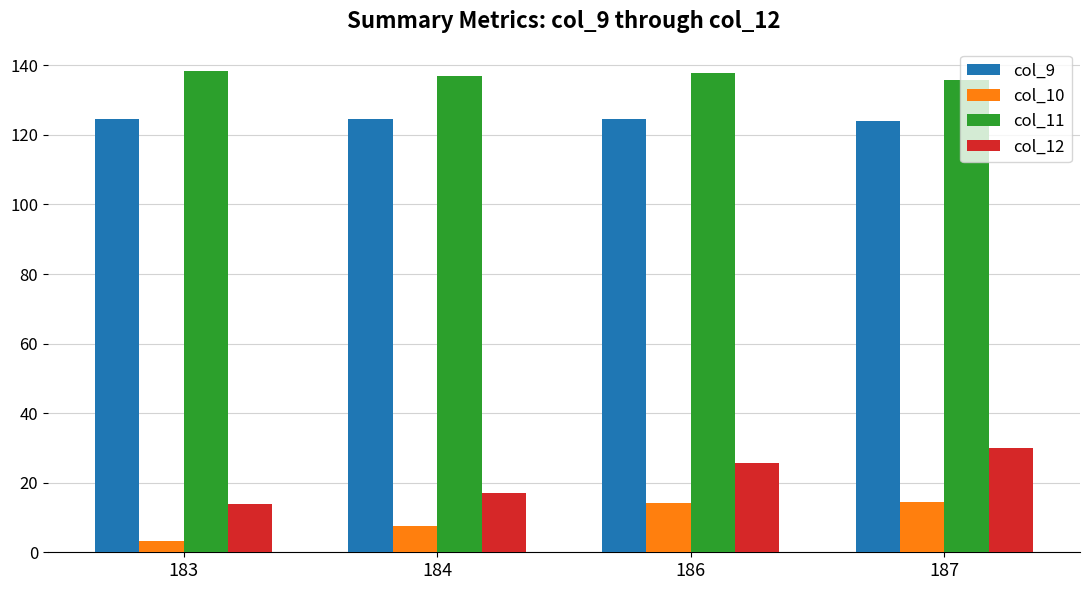

How many groups of bars are there?

4